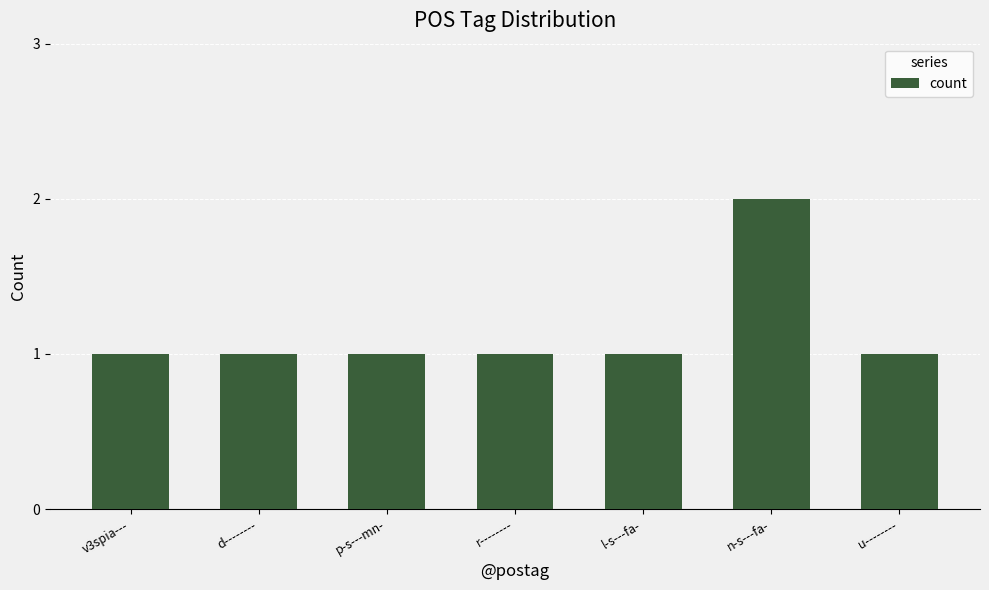

How many categories are shown in the chart?

7